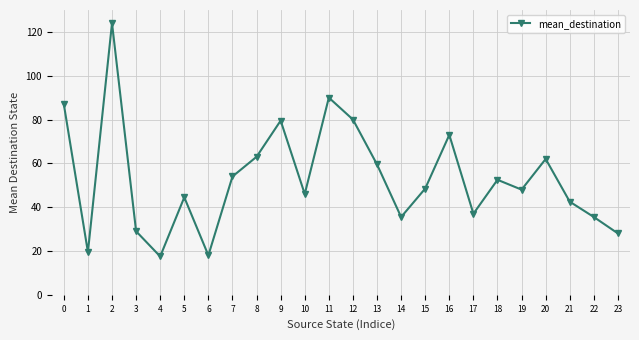

What is the greatest value displayed?

124.0